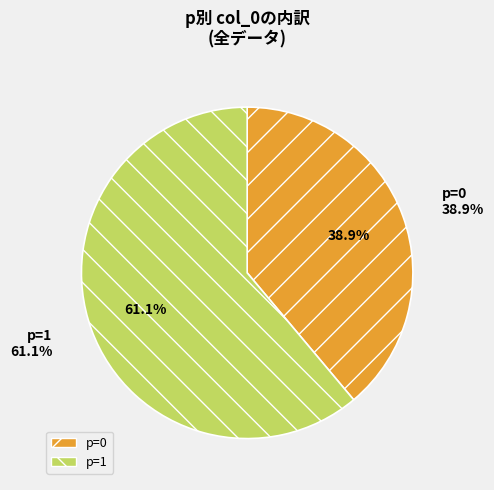

Is 1 the majority of the pie?

Yes